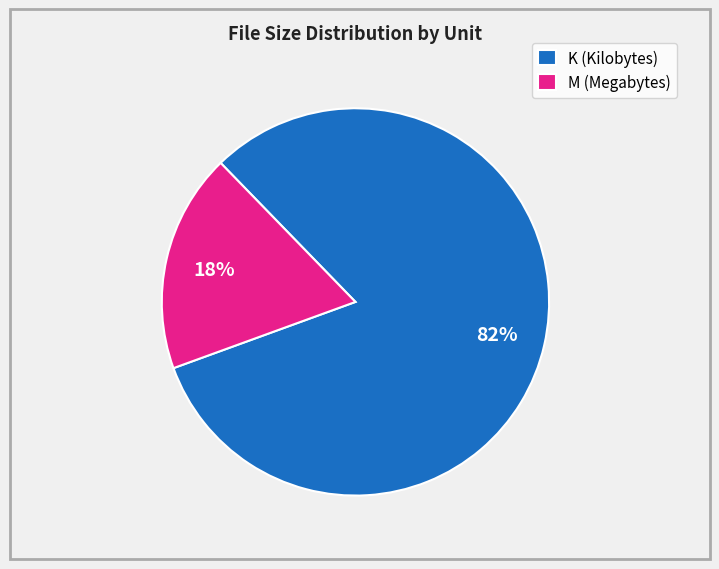

How many segments does this pie chart have?

2